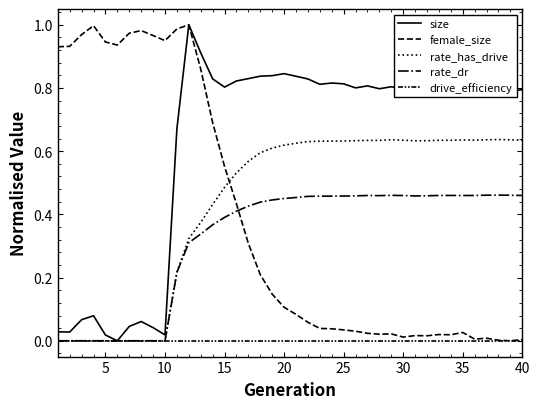

What is the average value of the size series?

0.6